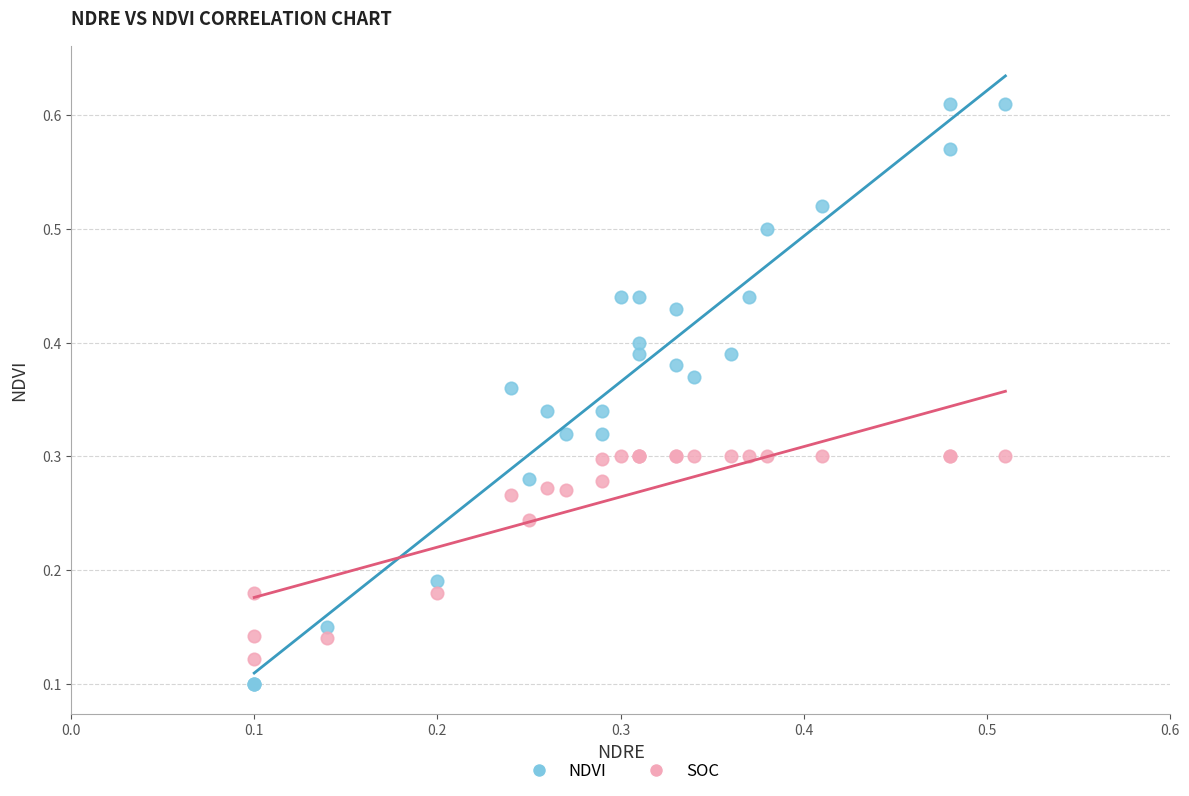

Which series contains the highest Y value?

NDVI